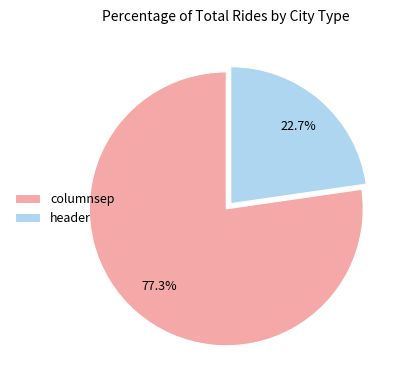

The columnsep slice represents 69% of the pie. True or false?

False